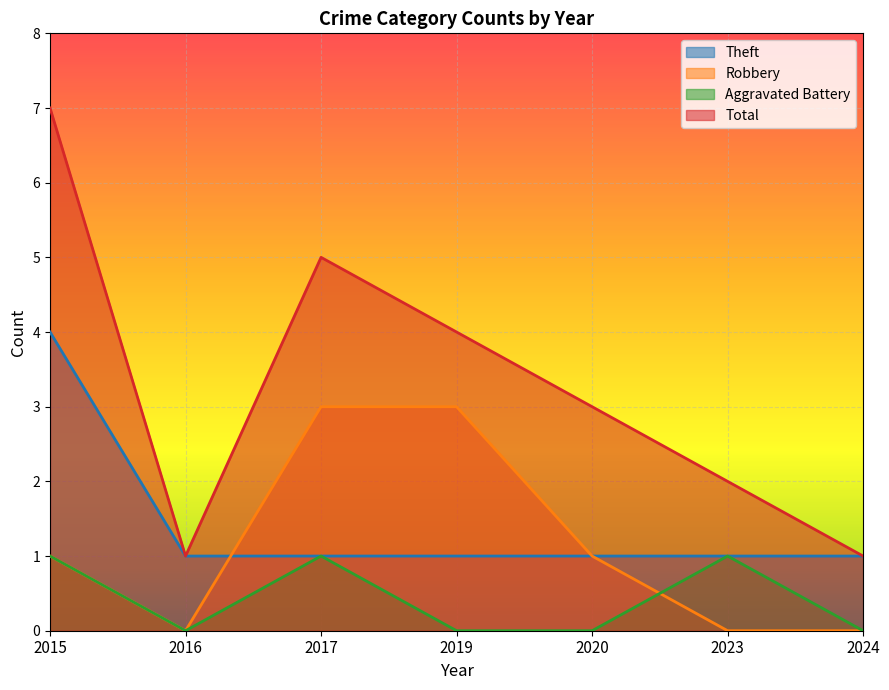

True or false: Aggravated Battery has a value of 0 at 2023.

False